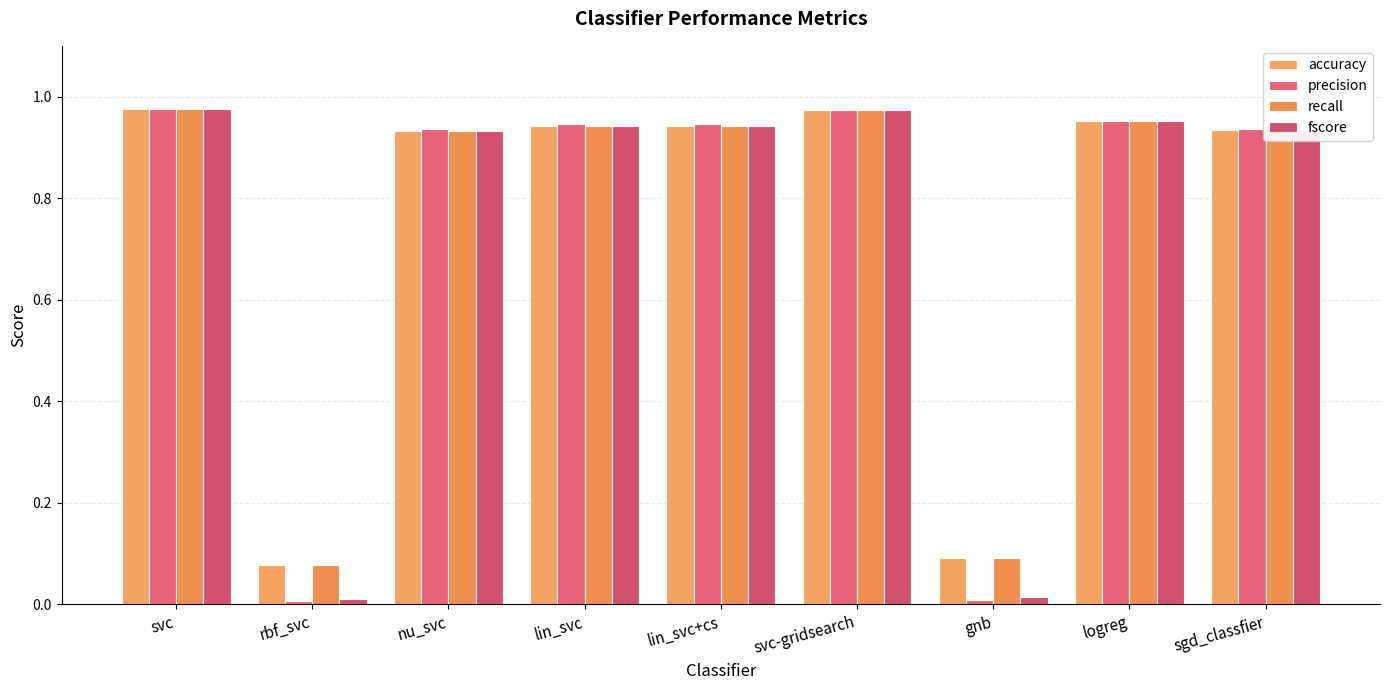

How many bars are there in each group?

4